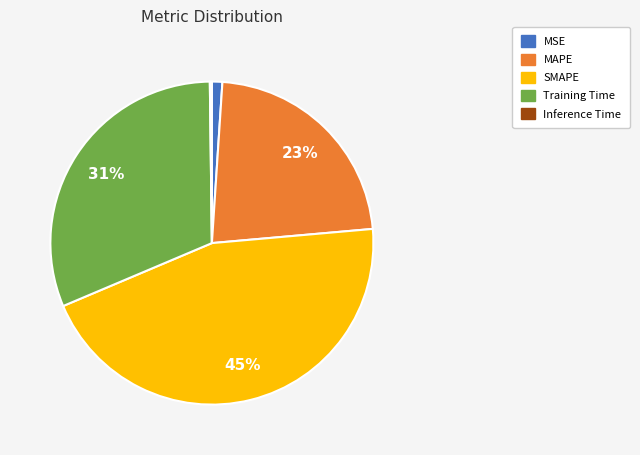

Which has a higher value, Training Time or MSE?

Training Time